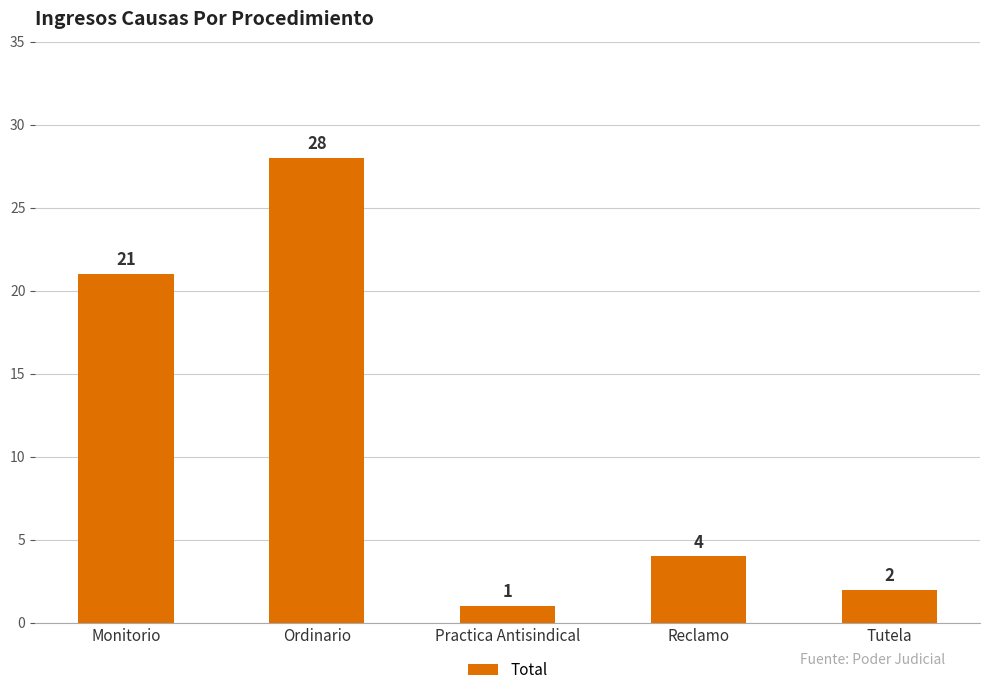

Rank the categories by value from lowest to highest.

Practica Antisindical, Tutela, Reclamo, Monitorio, Ordinario